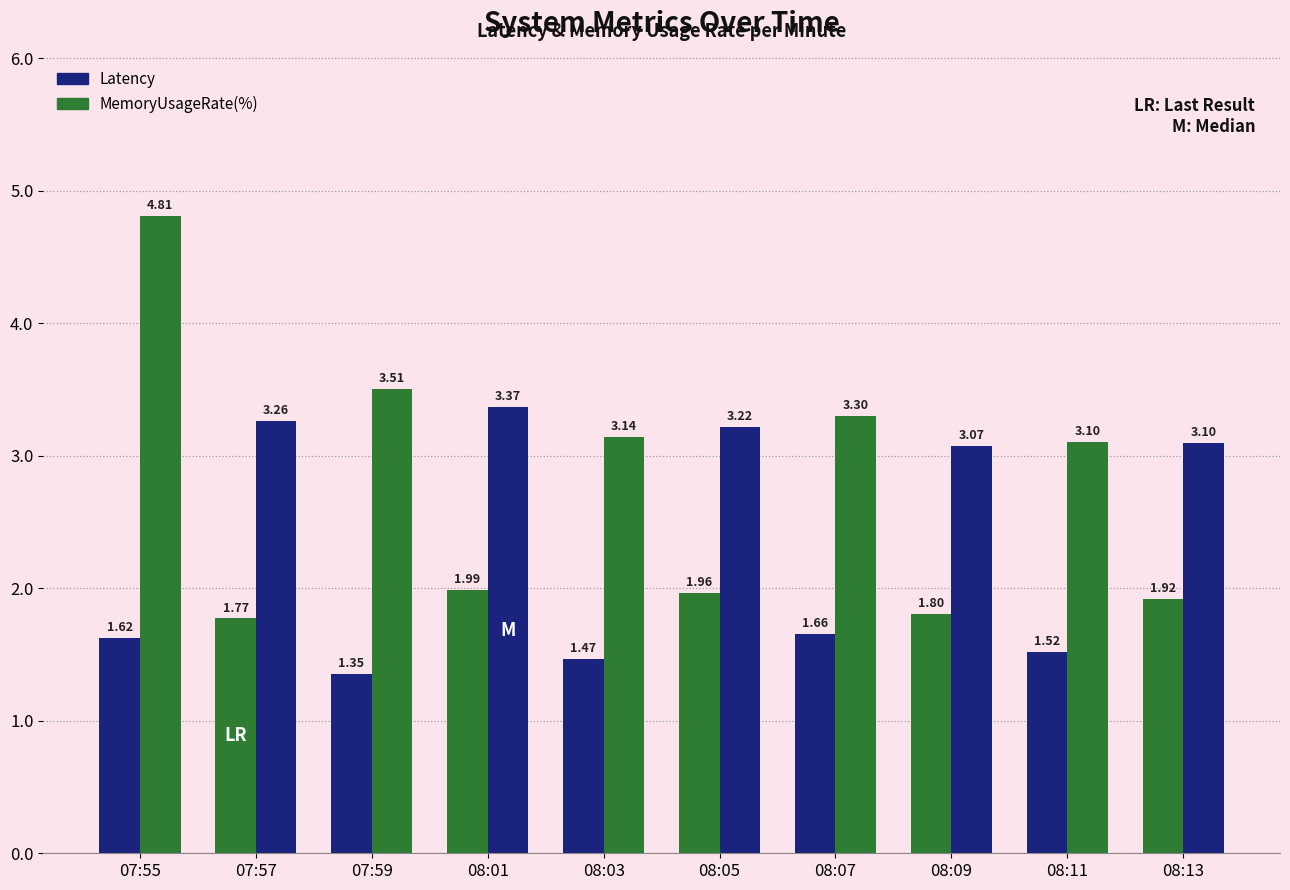

How many categories are shown in the chart?

10